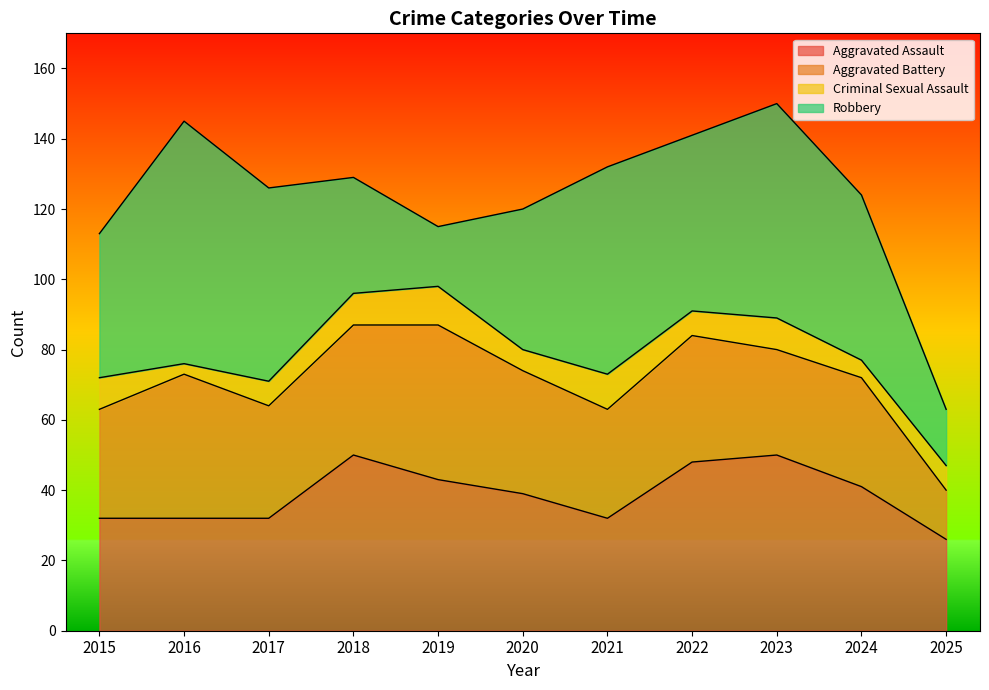

Which series ends up on top after the final intersection of Aggravated Assault and Aggravated Battery?

Aggravated Assault